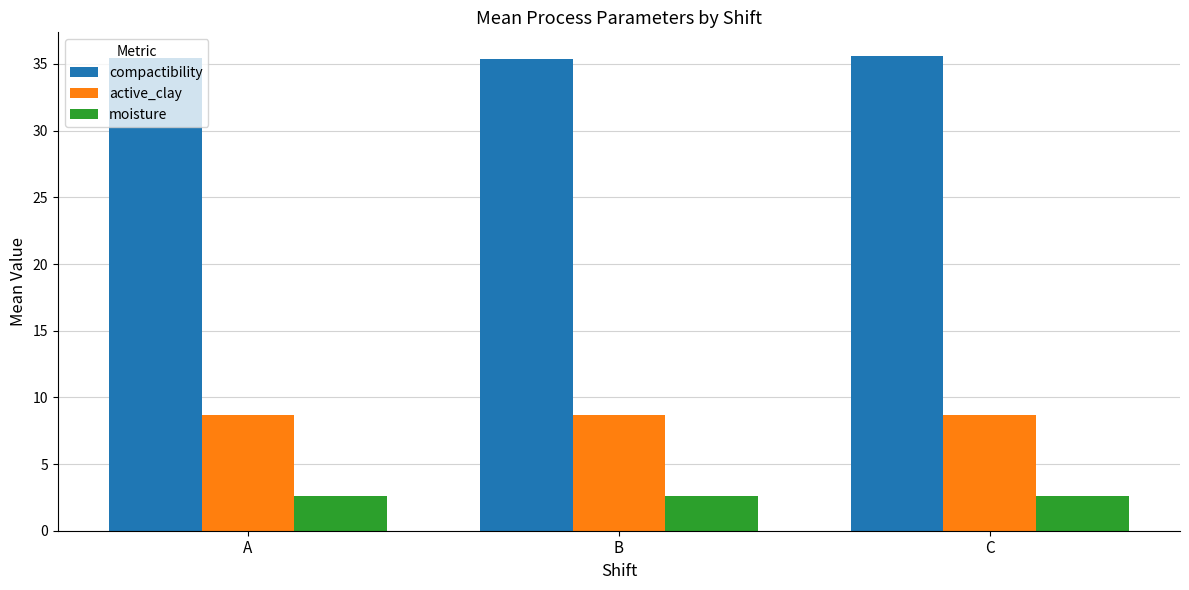

The active_clay series shows 14.6 at C. True or false?

False